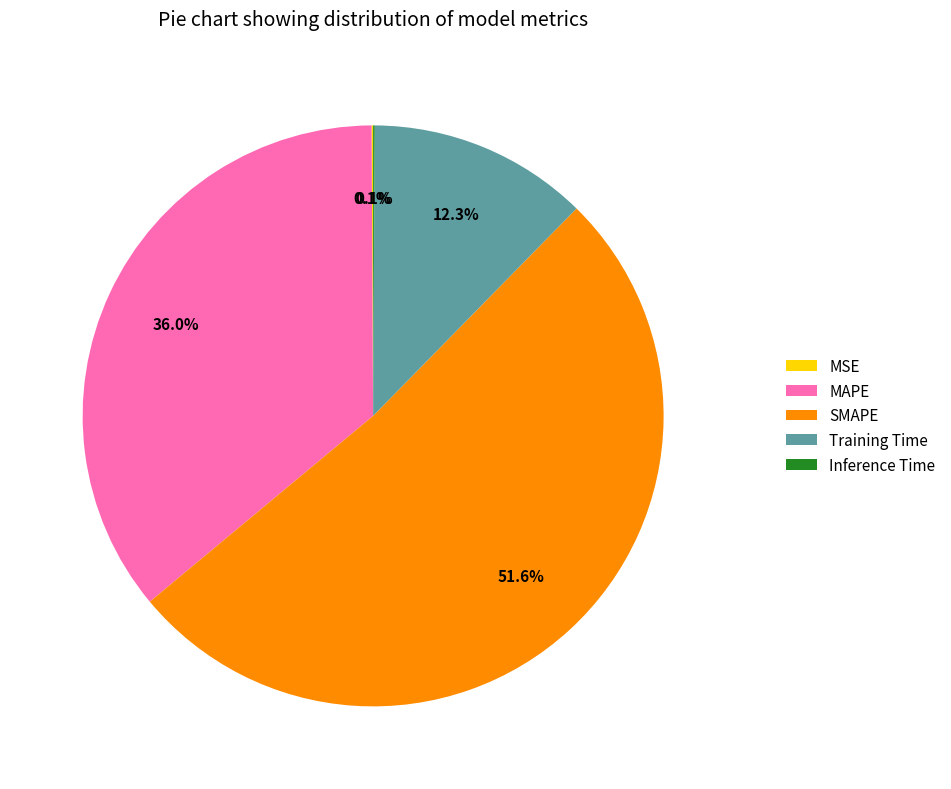

What percentage is NOT represented by MAPE?

64.0%